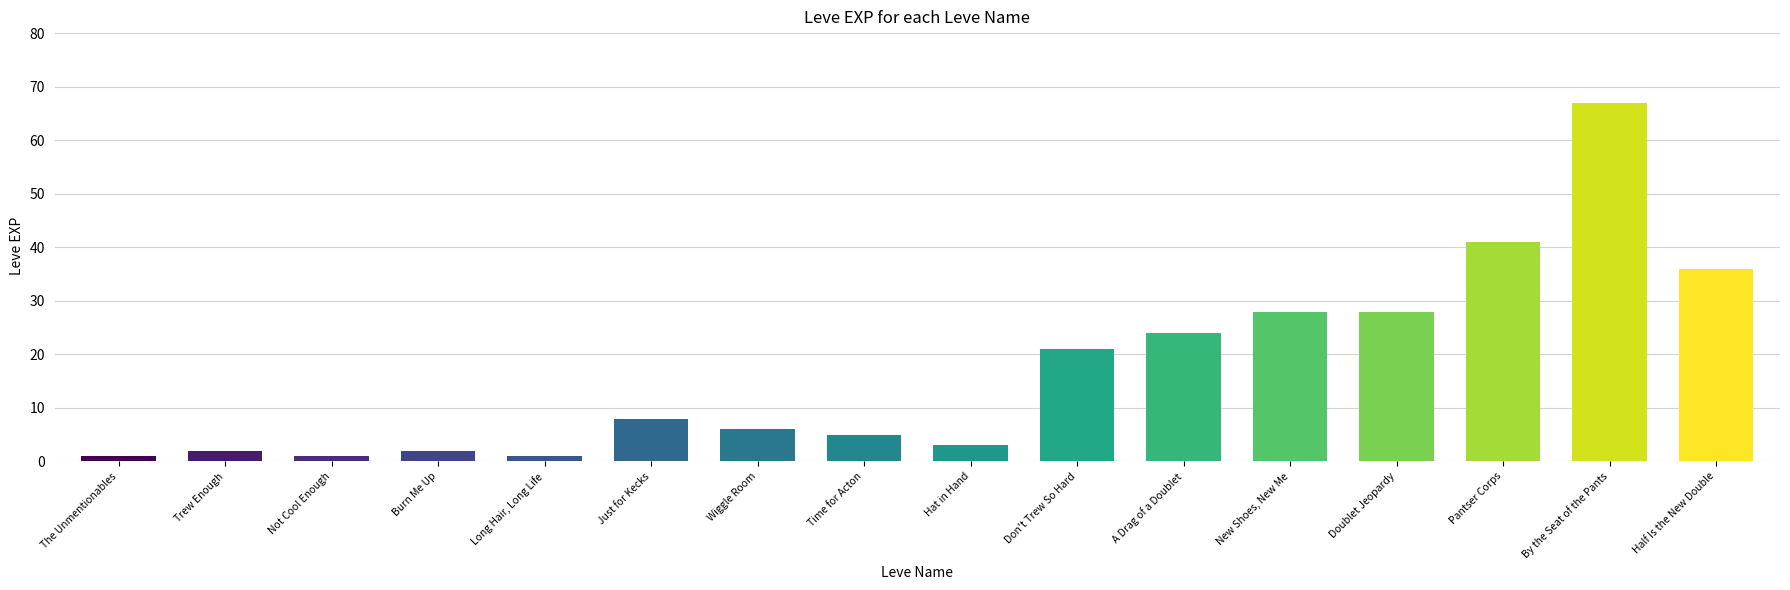

What is the label of the 14th bar from the left?

Pantser Corps